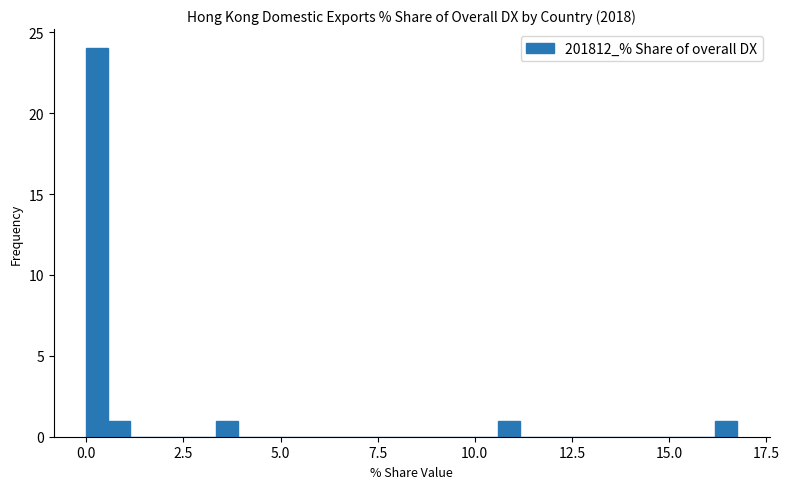

Around what value on the x-axis is the tallest bar? Give the approximate position of its centre, as read against the axis.

0.5